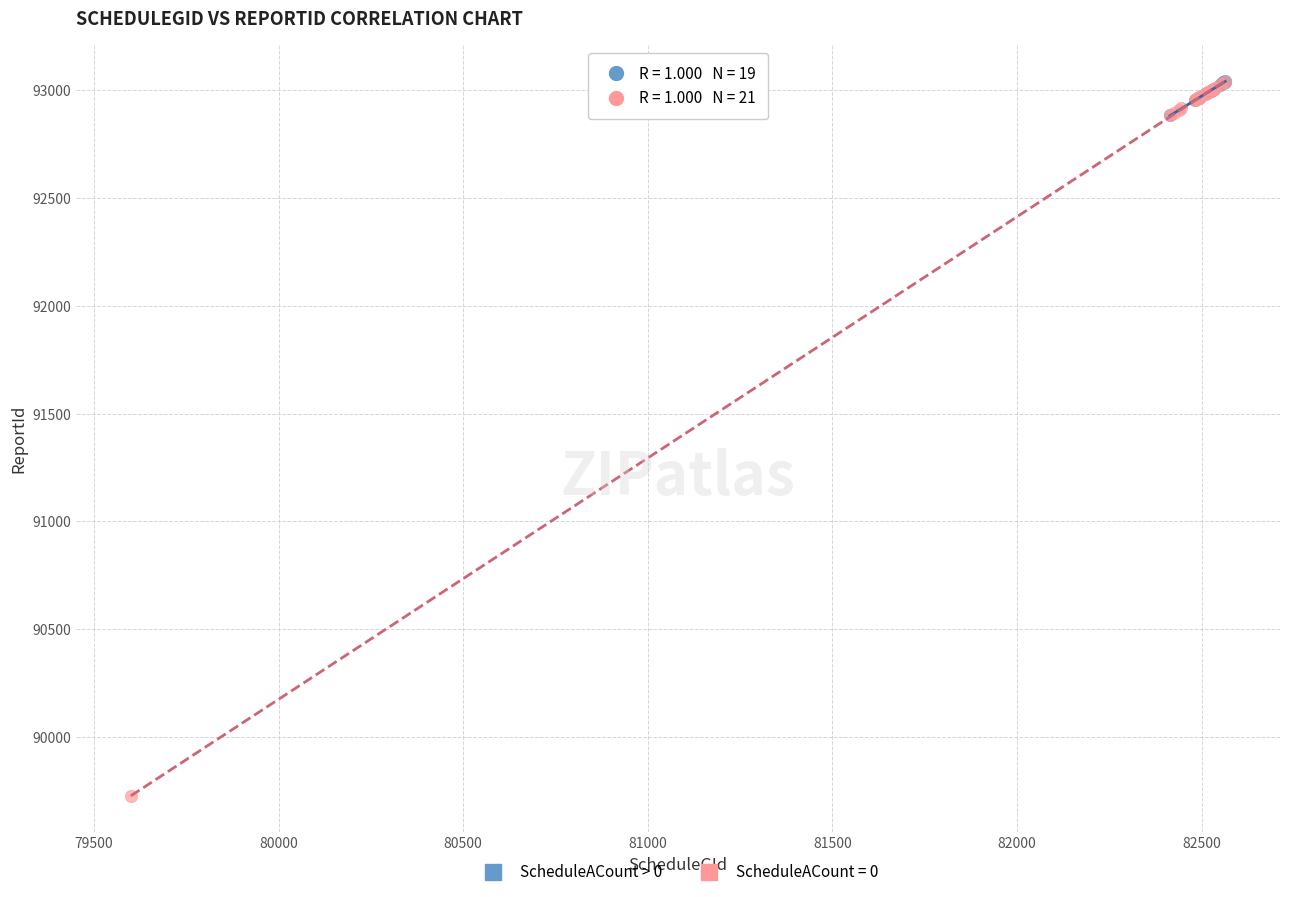

Which series has the widest spread of Y values?

ScheduleACount = 0